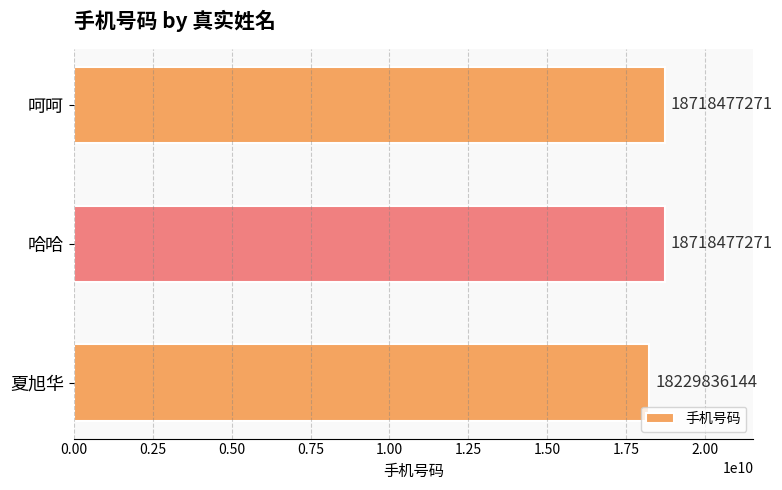

Does the chart contain any negative values?

No